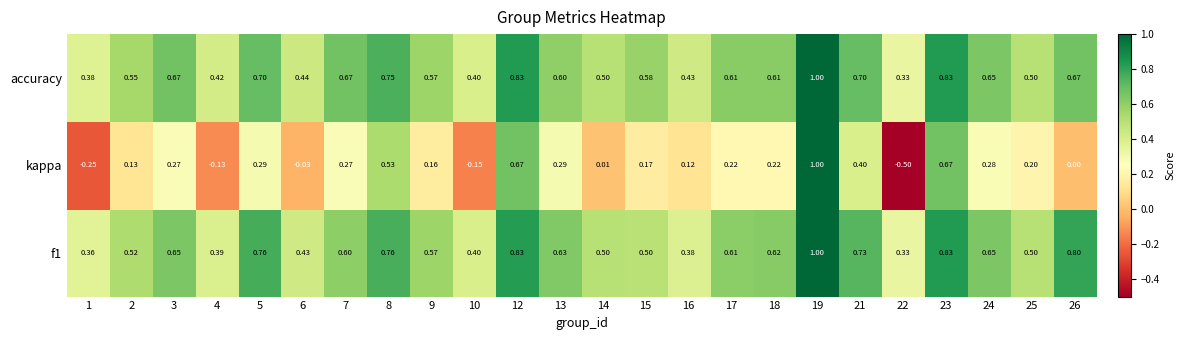

Which series has the largest range (max minus min)?

kappa